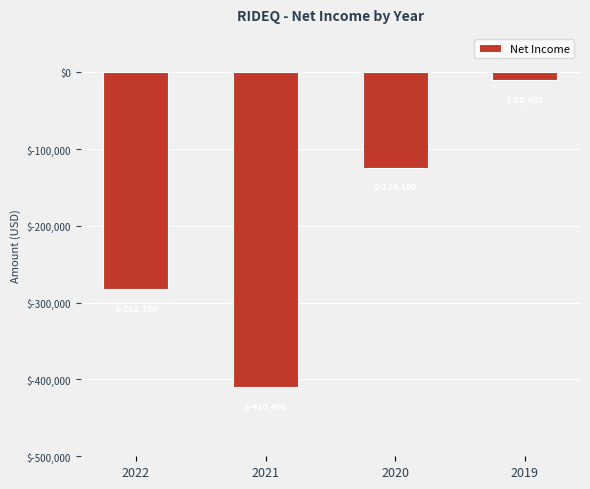

What is the minimum value shown in the chart?

-410400